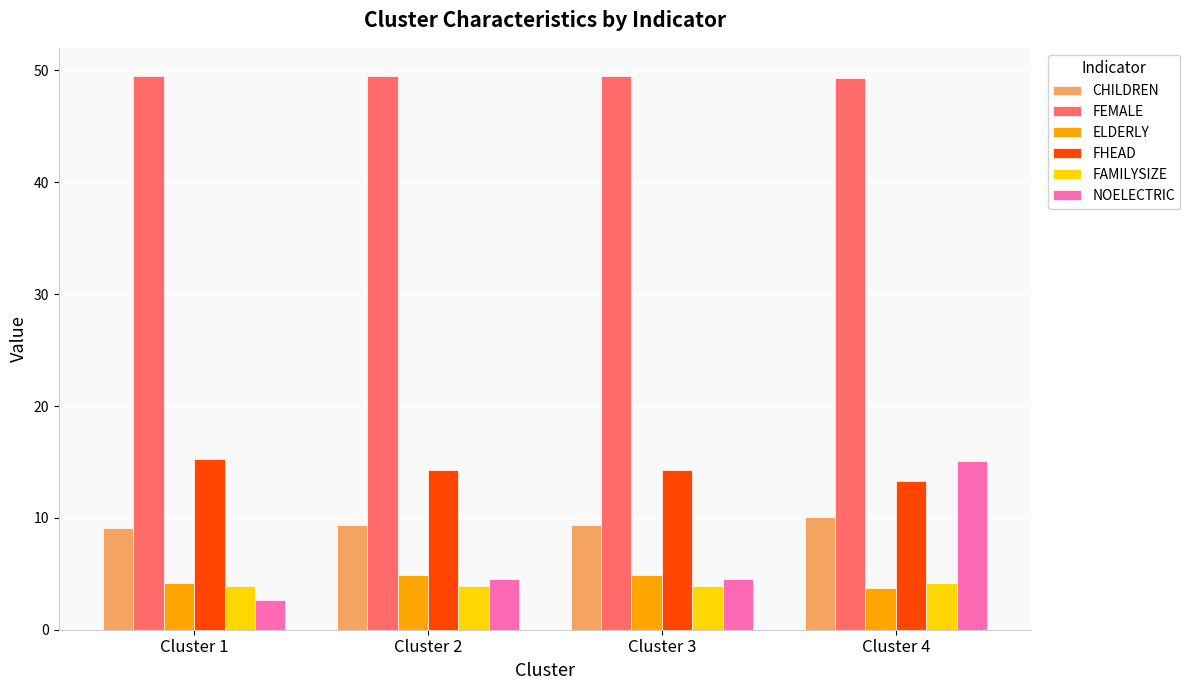

Which series has the widest spread of values?

NOELECTRIC